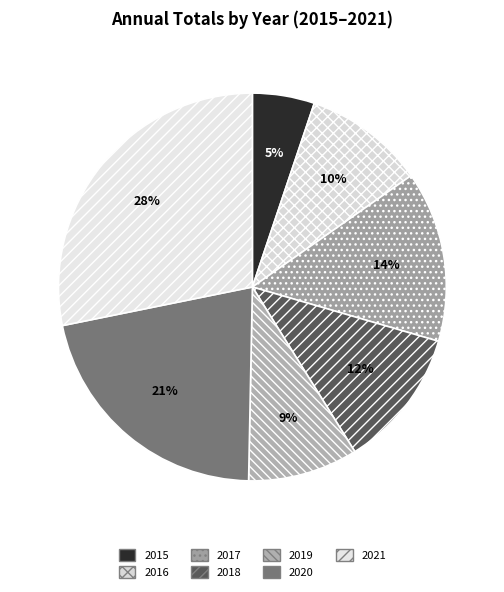

What percentage is NOT represented by 2020?

78.5%